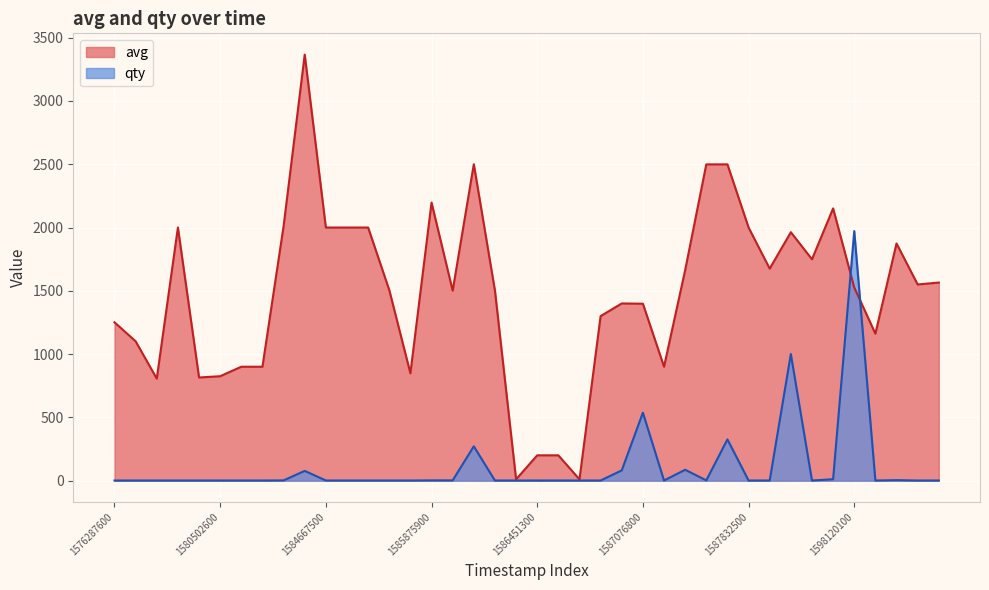

What is the value of the qty point at the 36th from the left?

1972